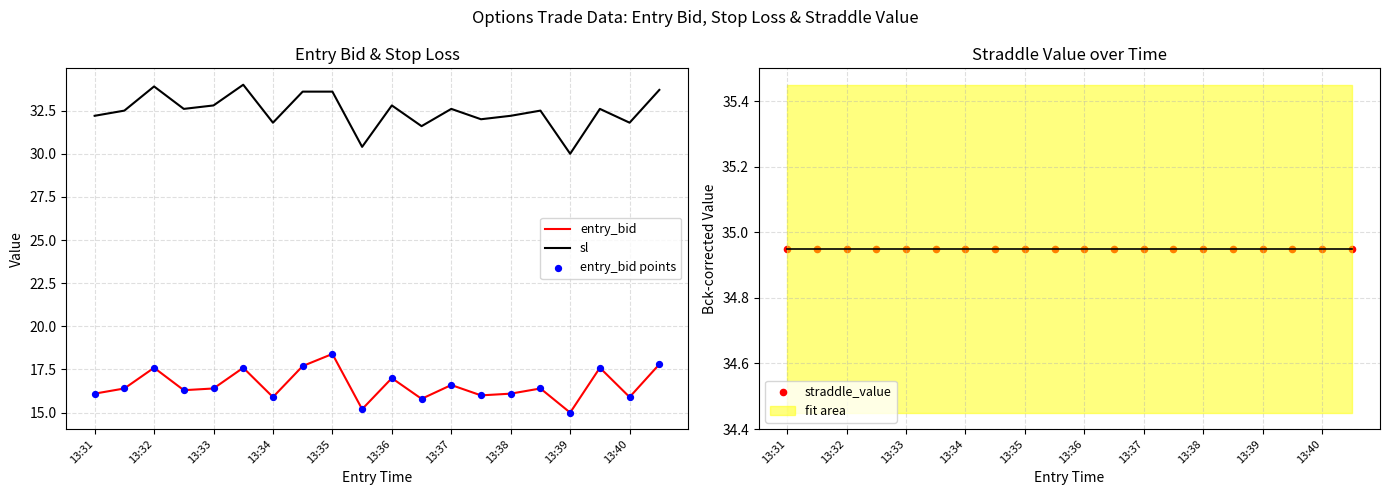

Which series reaches the minimum Y coordinate?

entry_bid